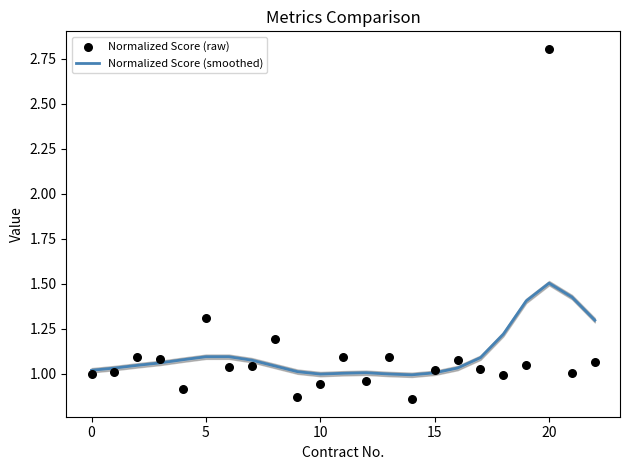

What are all the series names shown in the legend?

Normalized Score (smoothed), Normalized Score (raw)